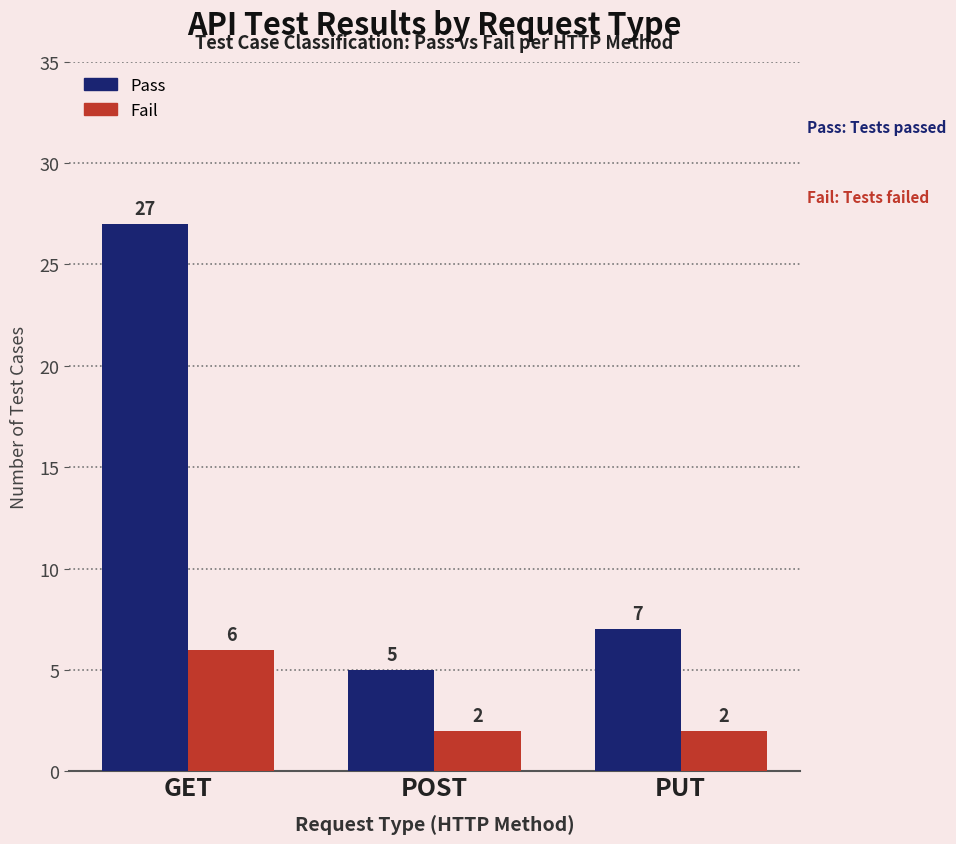

The Fail series shows 9 at GET. True or false?

False